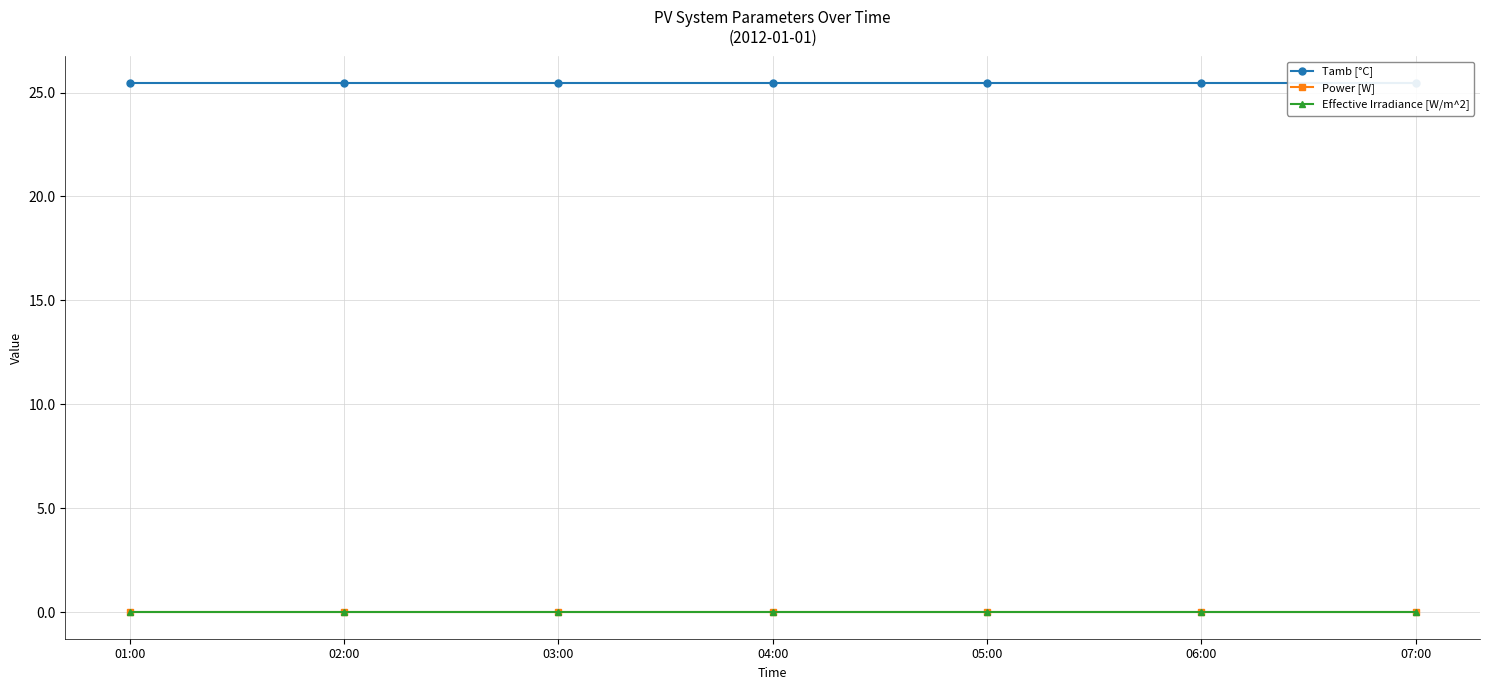

List the series in order of their peak value, lowest first.

Power [W], Effective Irradiance [W/m^2], Tamb [°C]